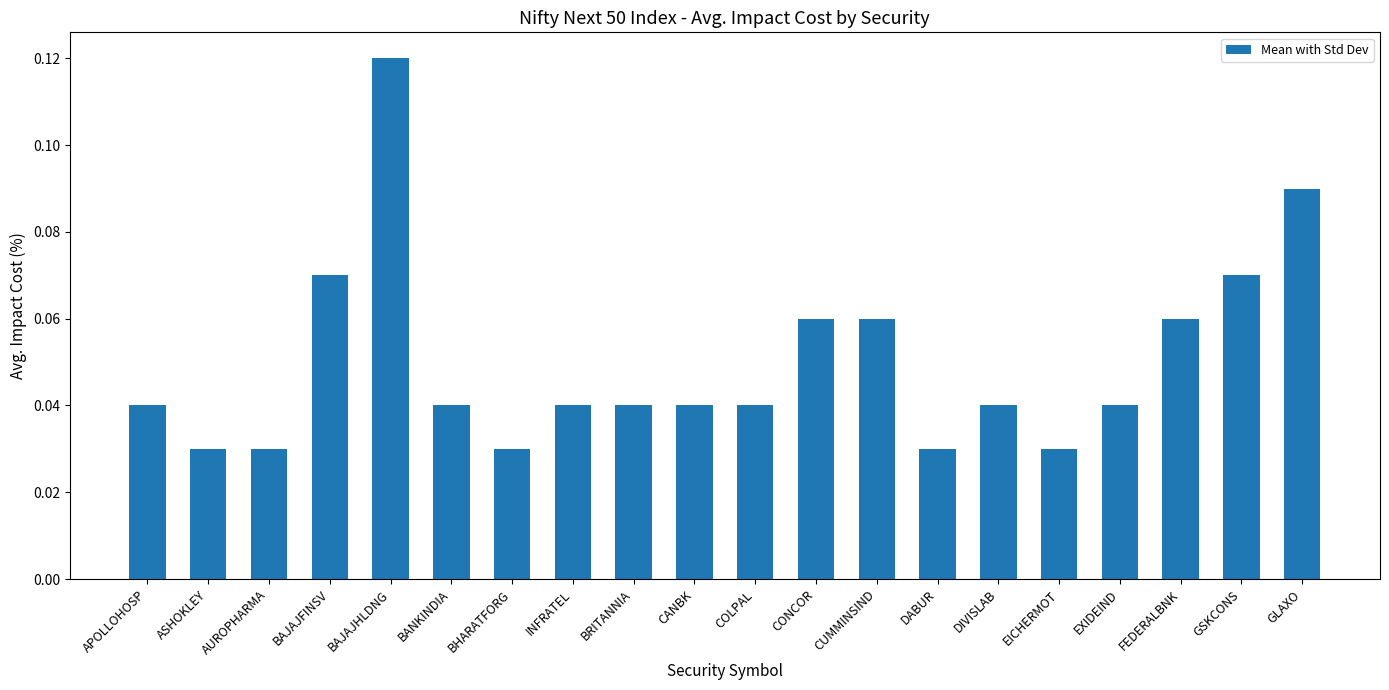

The chart shows a value of 0.0 at FEDERALBNK. True or false?

False